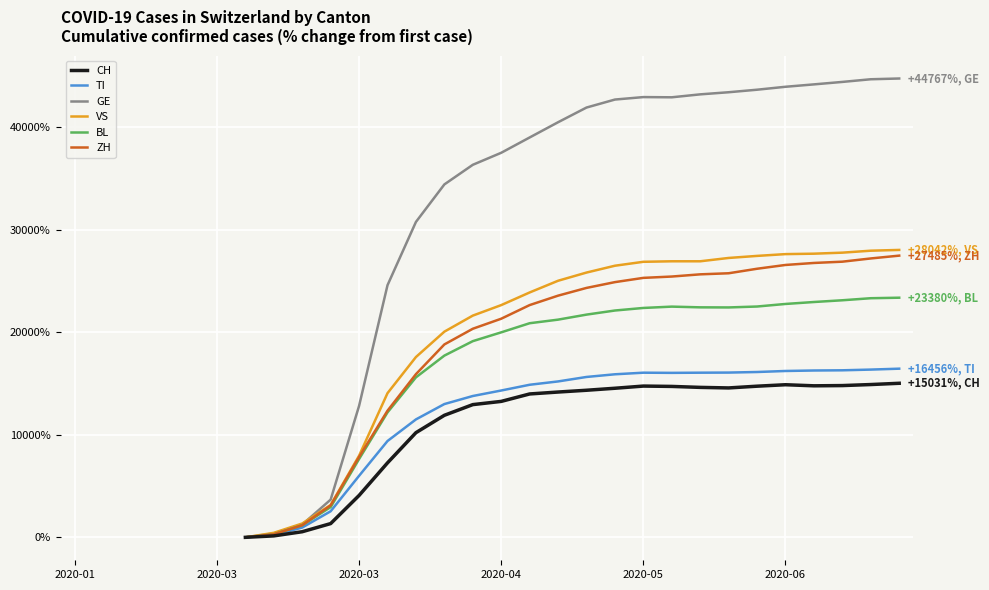

True or false: TI and CH cross at least once.

False